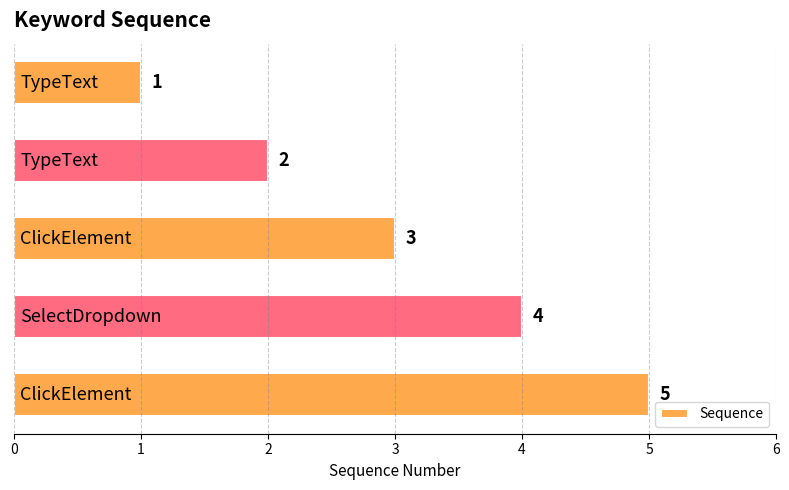

What is the value of the 2nd bar from the top?

2